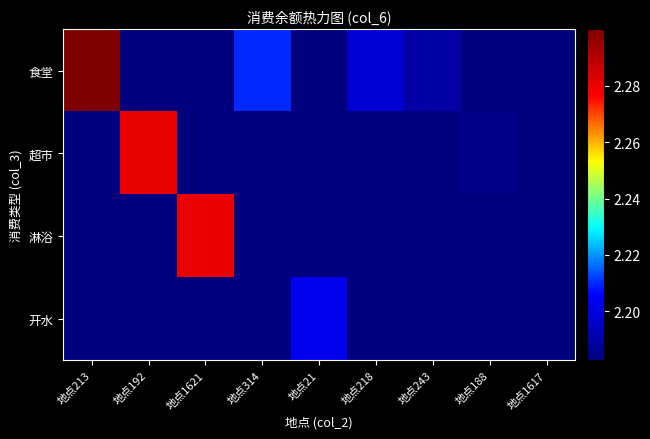

At which category does the chart reach its peak across all series?

地点213